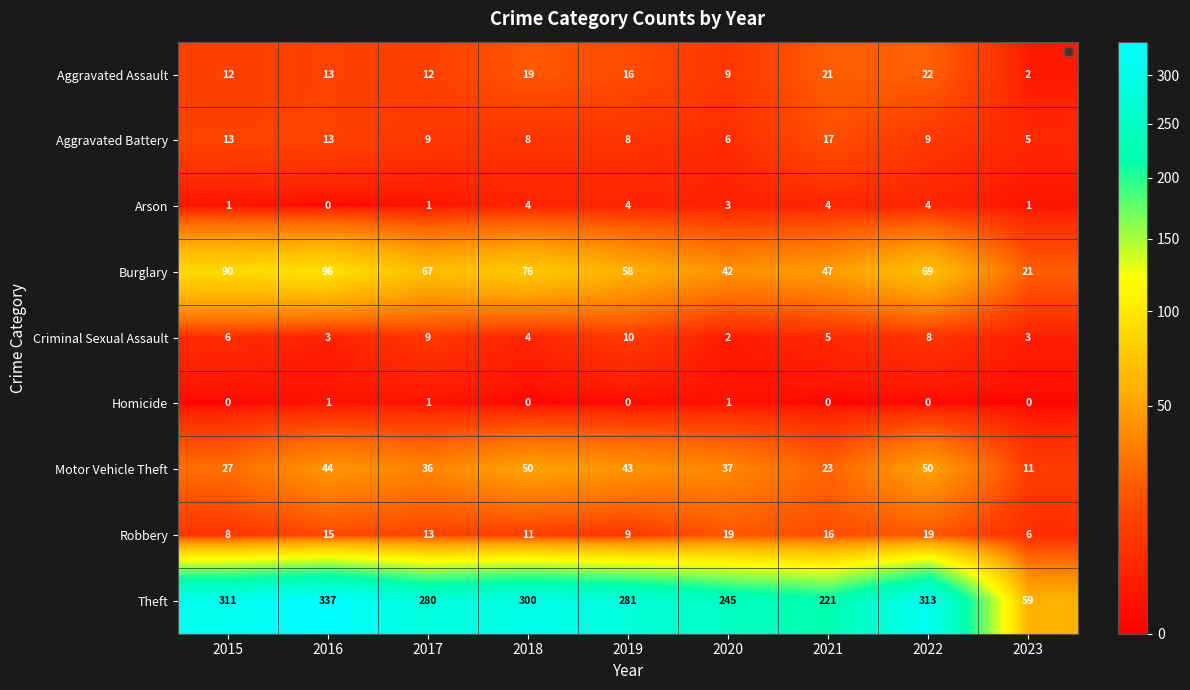

At 2023, list the series in order from smallest to largest.

Homicide, Arson, Aggravated Assault, Criminal Sexual Assault, Aggravated Battery, Robbery, Motor Vehicle Theft, Burglary, Theft